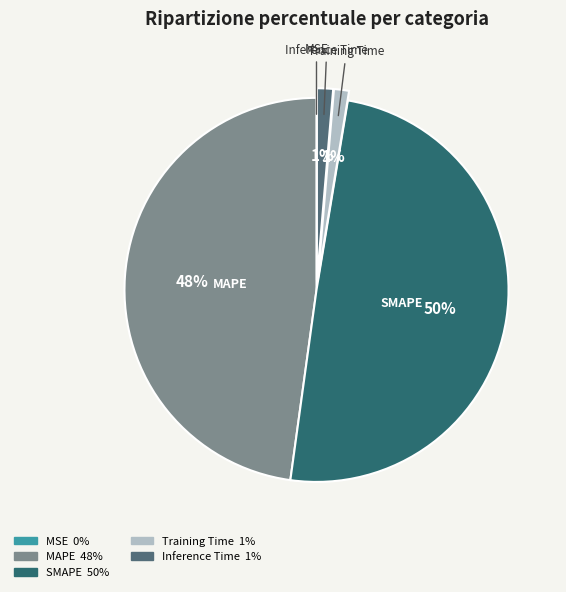

What is the largest slice in the pie chart?

SMAPE